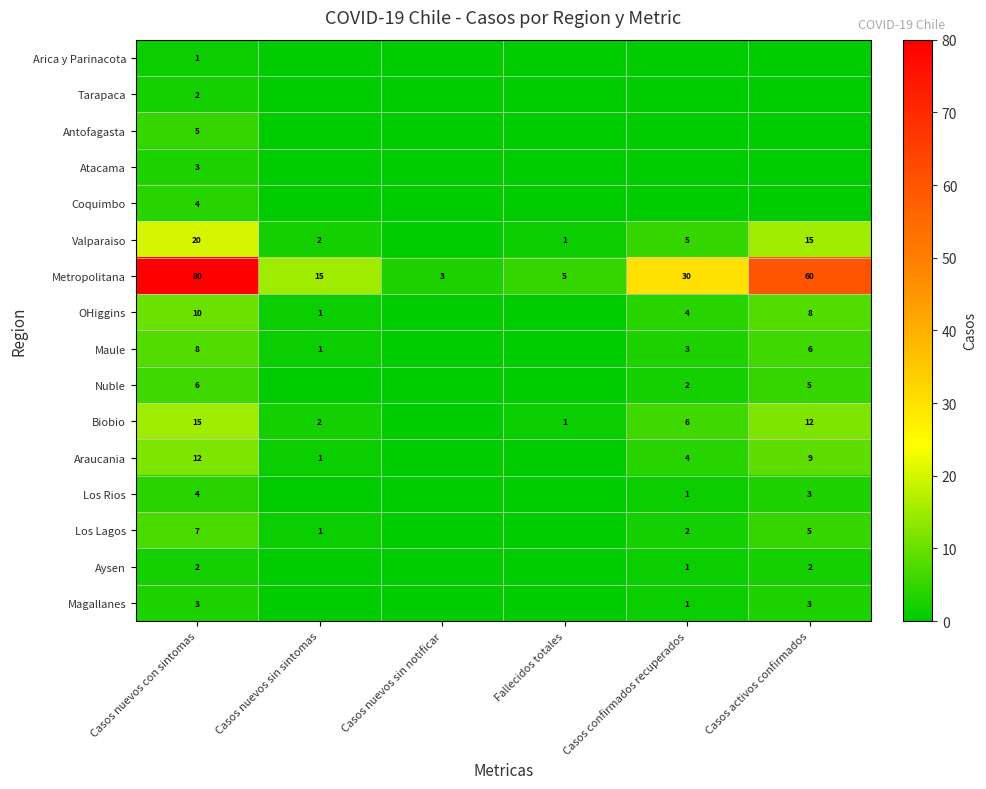

True or false: Nuble has a value of 3 at Casos nuevos con sintomas.

False